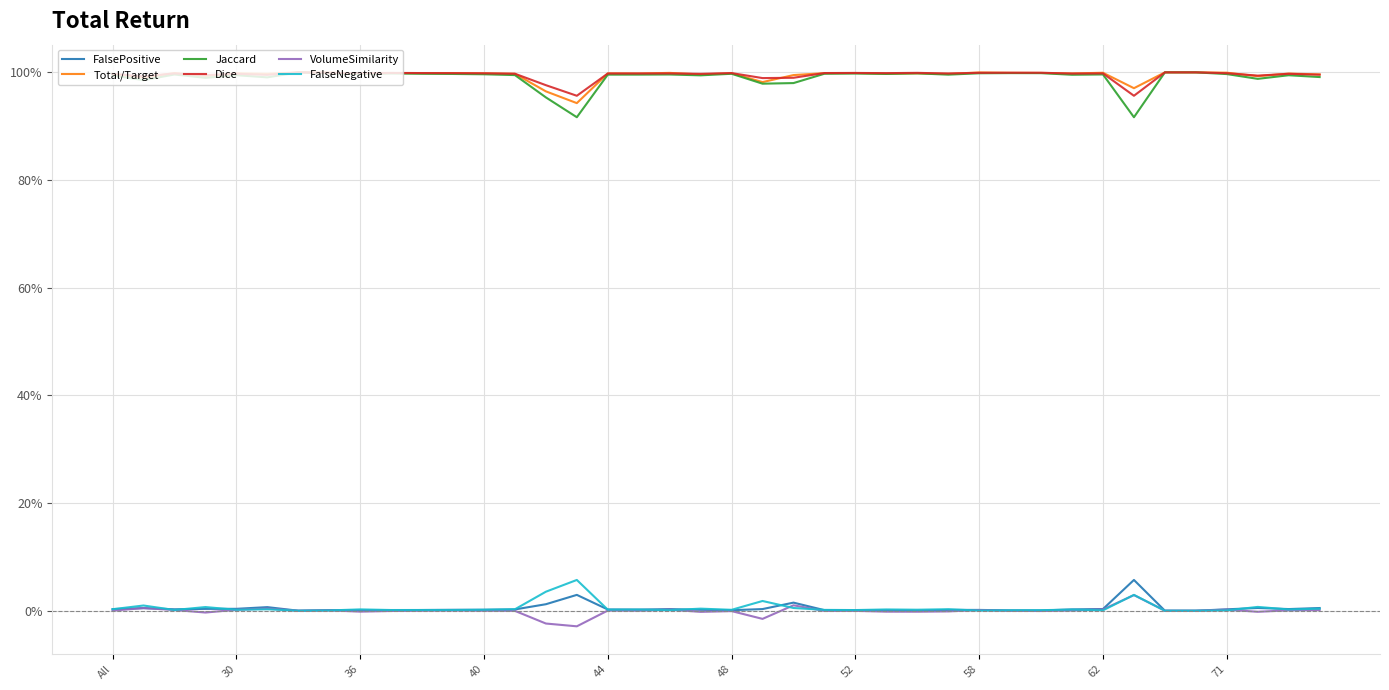

What is the smallest value displayed?

-2.9